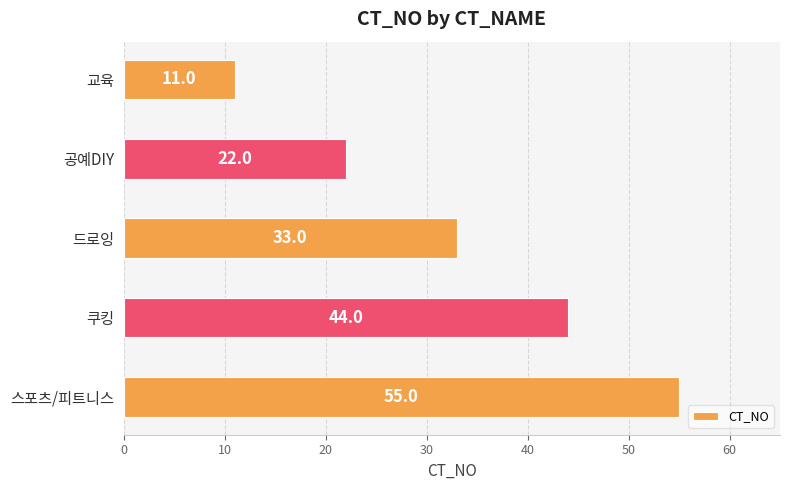

What position from the bottom is 쿠킹?

2